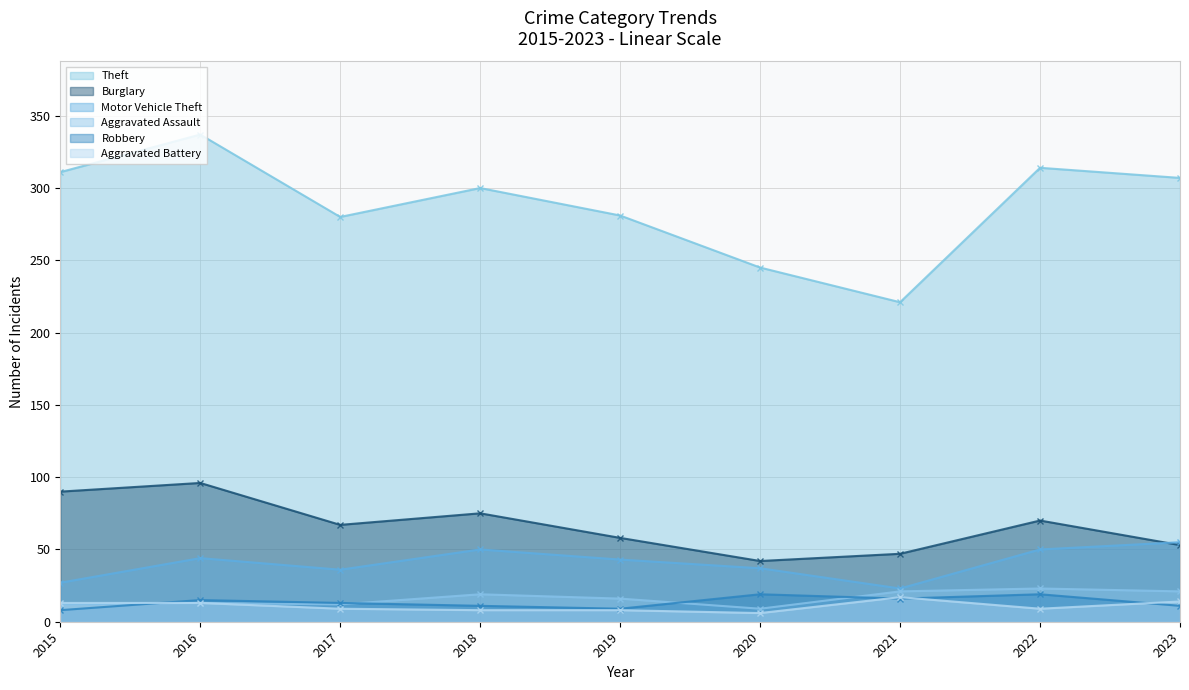

What is the average value of the Aggravated Assault series?

16